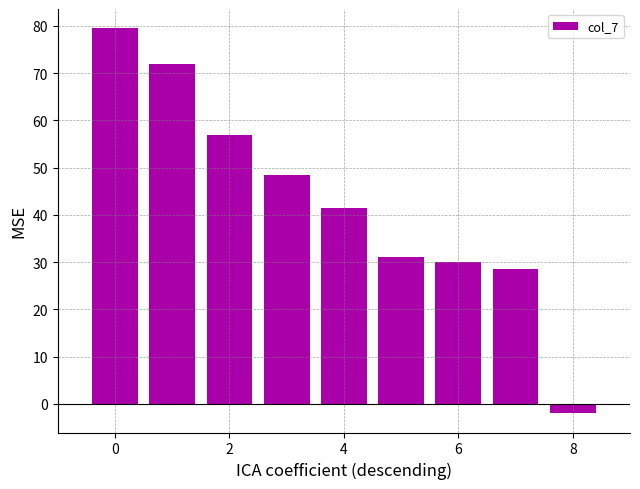

What is the sum of all values?

386.0